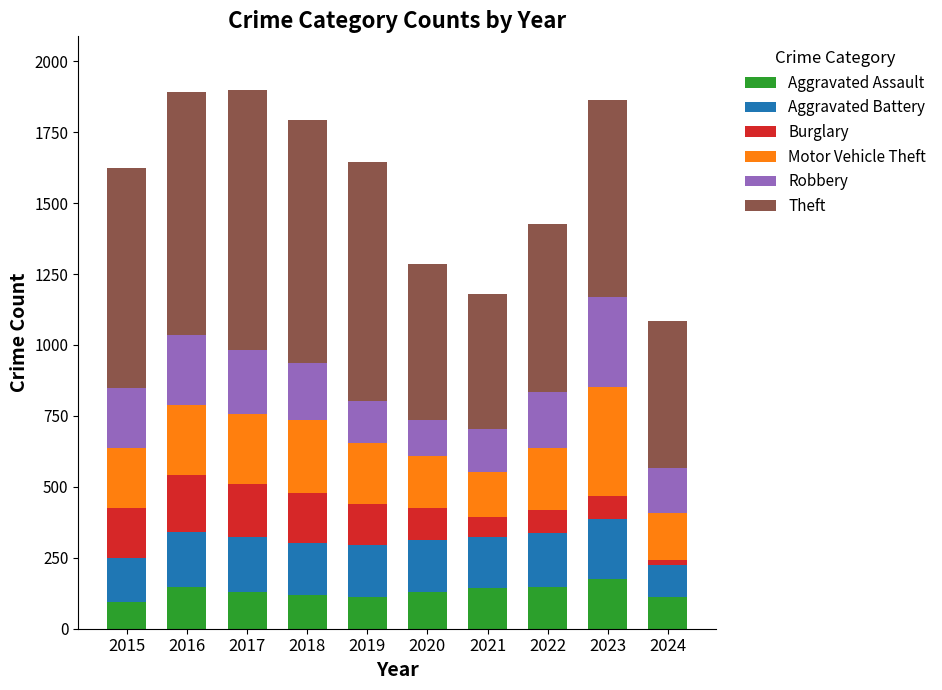

The Aggravated Assault series shows 119 at 2018. True or false?

True